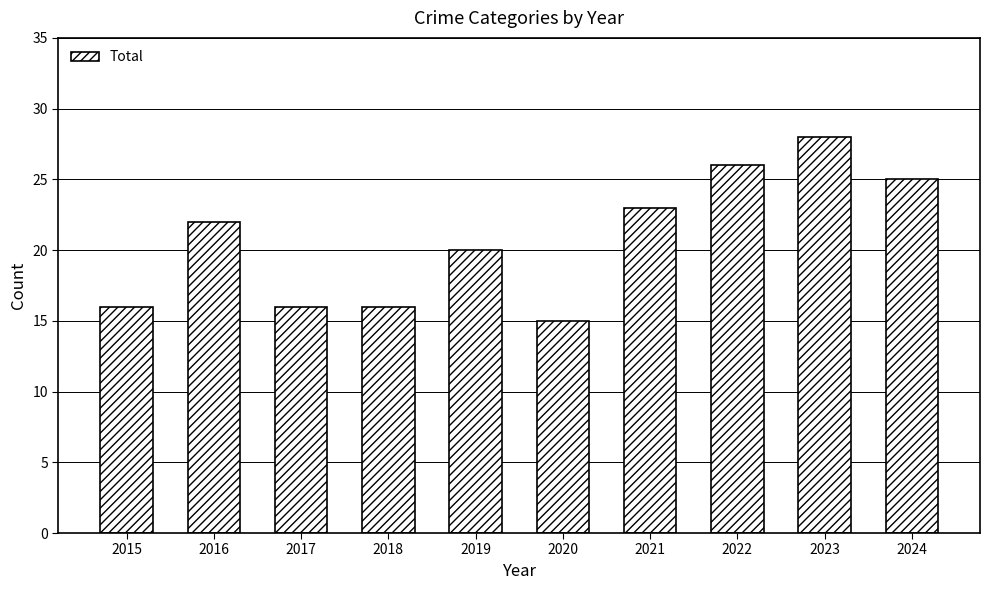

How many data points are less than 22?

5